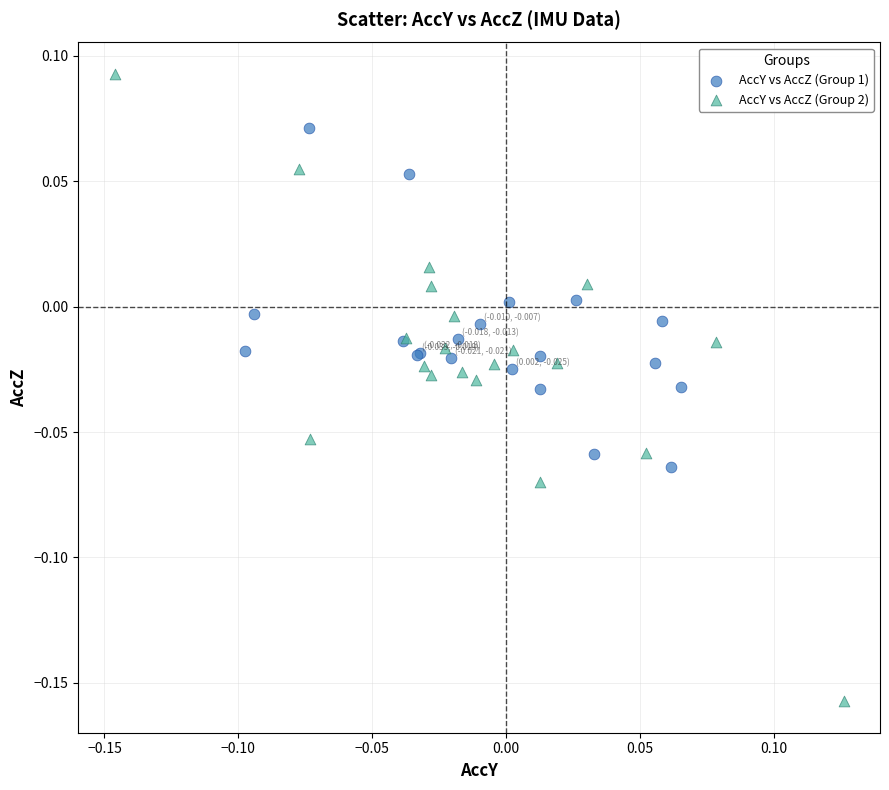

Which series contains the lowest Y value?

AccY vs AccZ (Group 2)